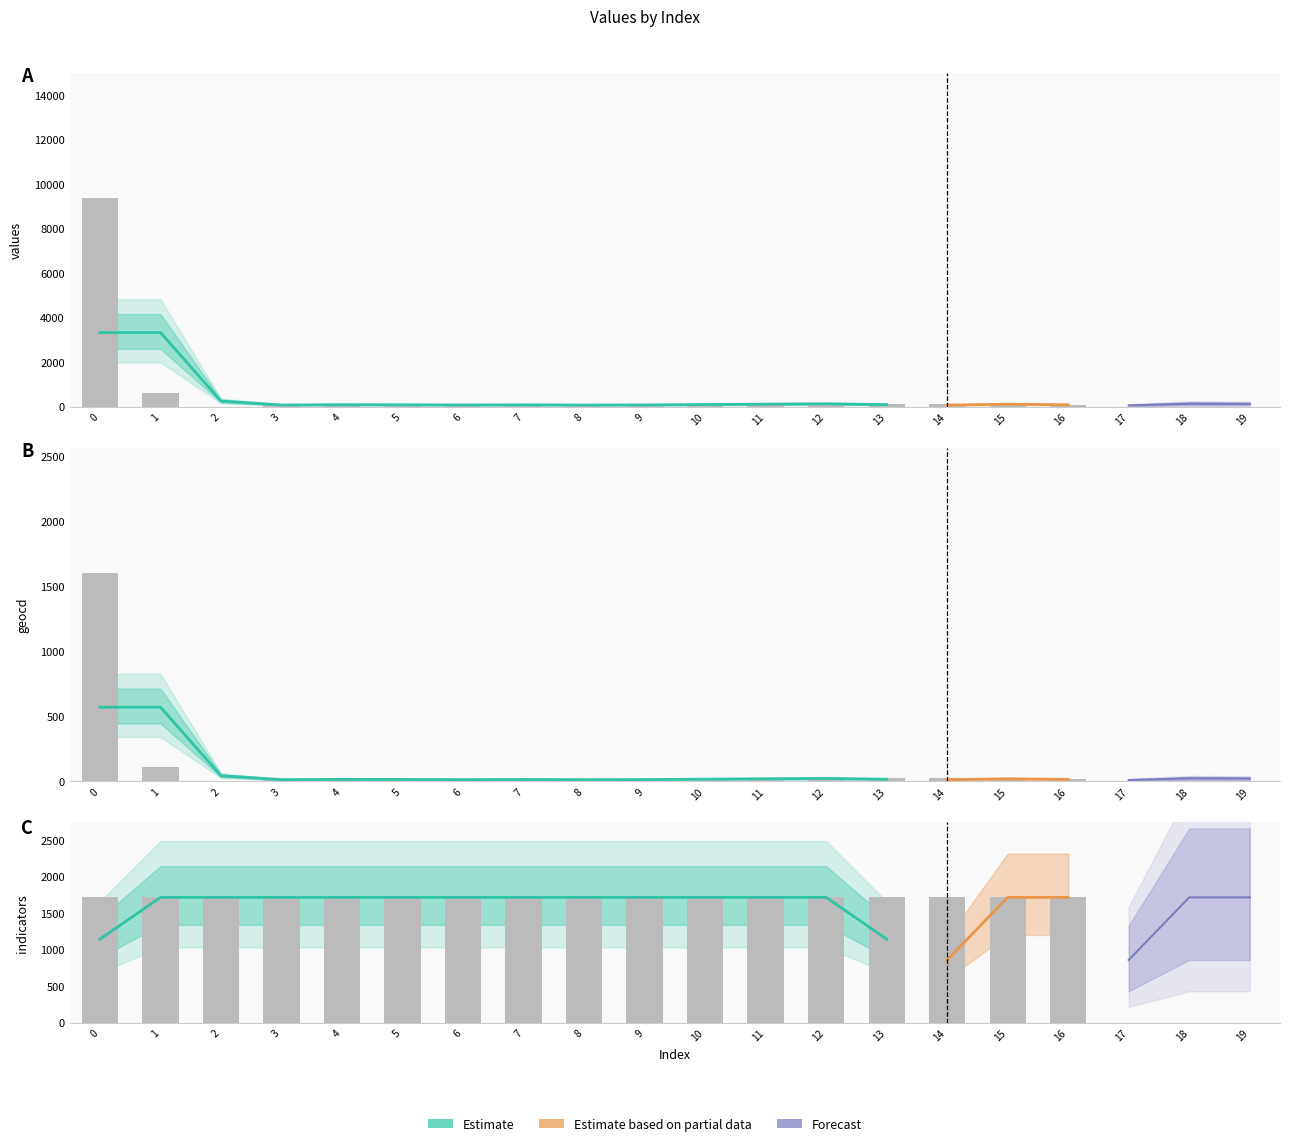

Are the bars grouped side by side (vs. stacked)?

Yes